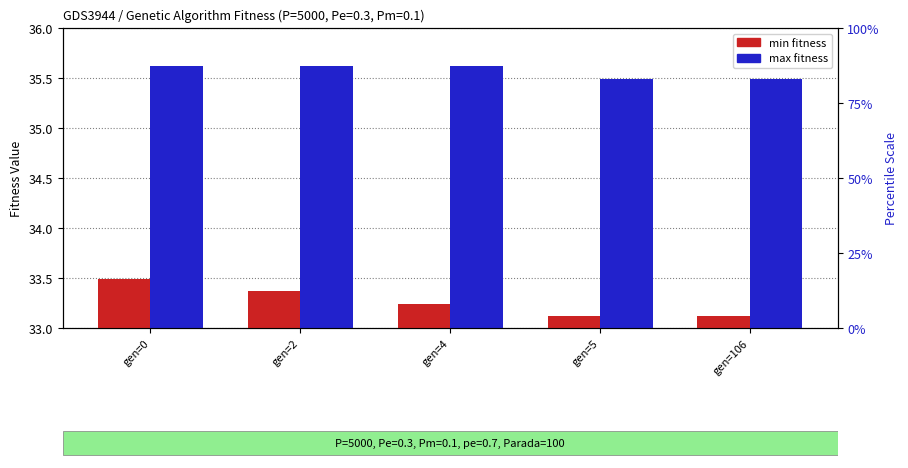

What is the spread (max minus min) of values at gen=106?

2.4